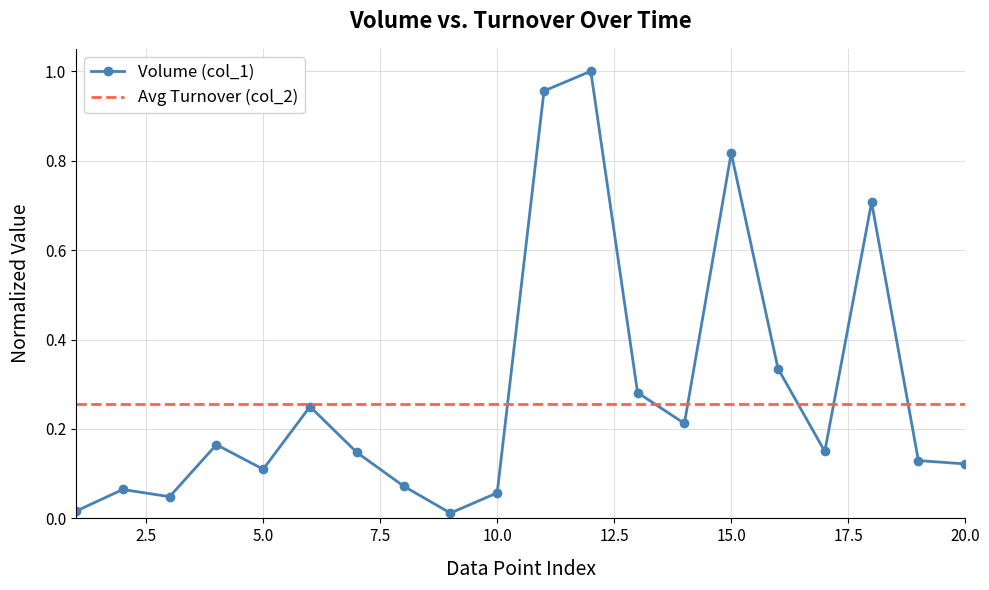

Reading left to right, extract all data points from this chart.

0.0	0.1	0.0	0.2	0.1	0.2	0.1	0.1	0.0	0.1	1.0	1.0	0.3	0.2	0.8	0.3	0.1	0.7	0.1	0.1